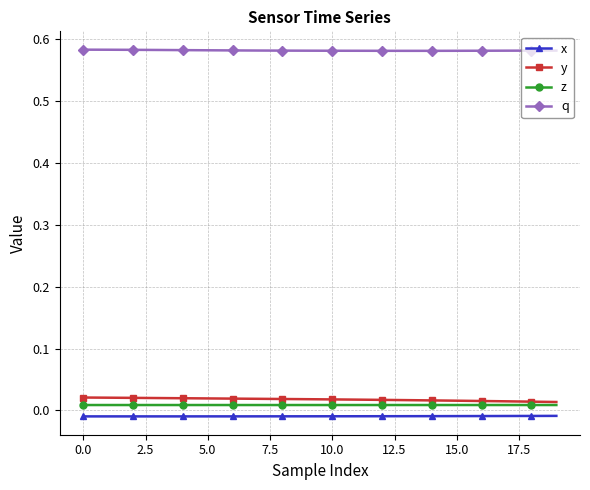

Does the chart display data point markers on the line(s)?

Yes